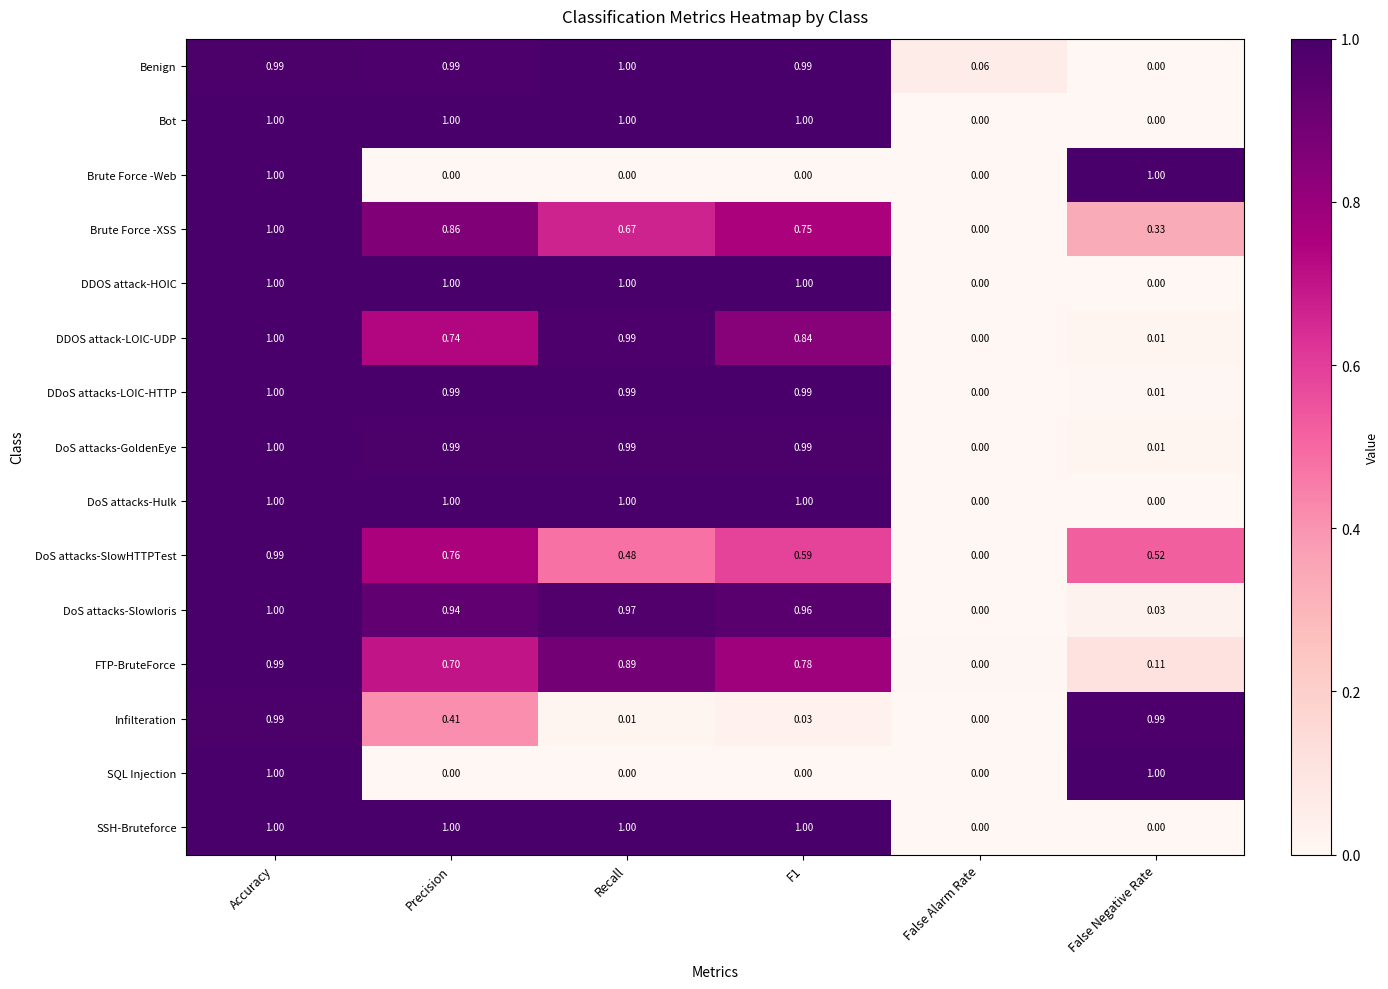

At which label does Benign reach its peak?

Recall